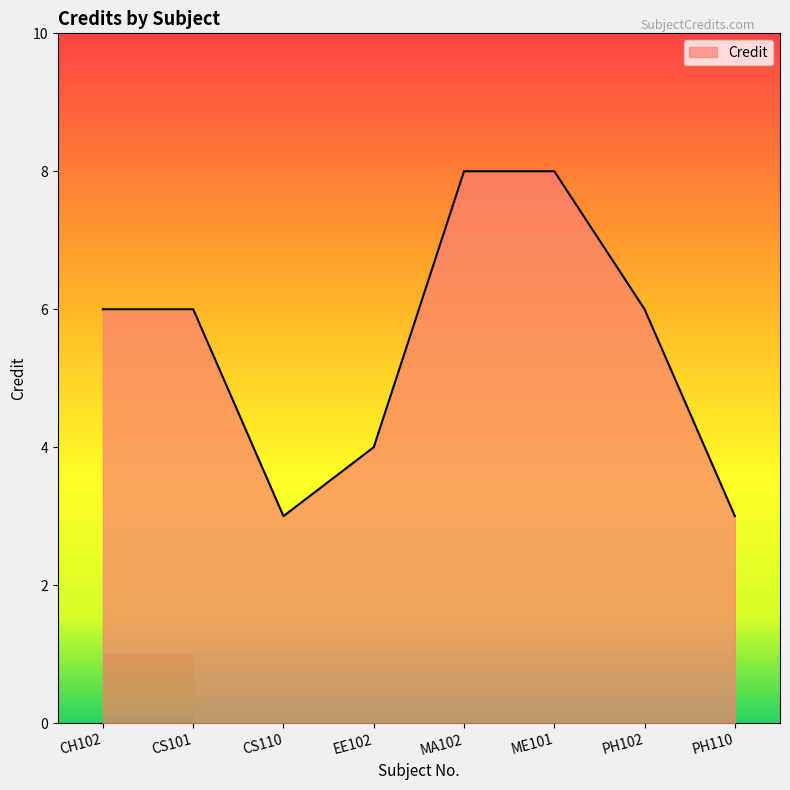

How many interior local valleys (lower than both neighbors) does the data have?

1